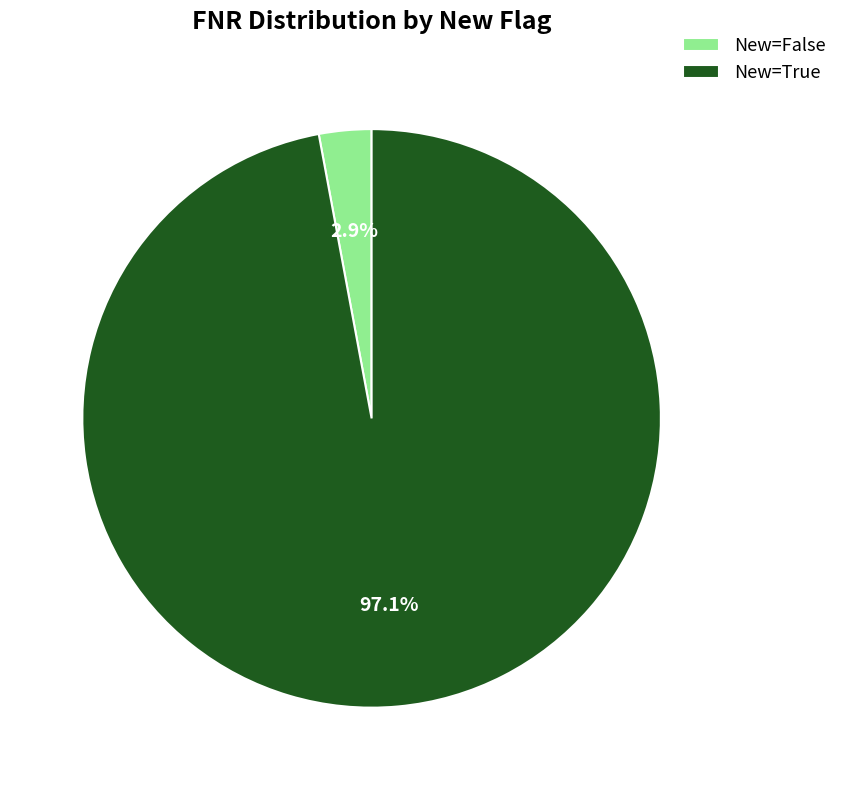

Does any single category account for the majority?

Yes